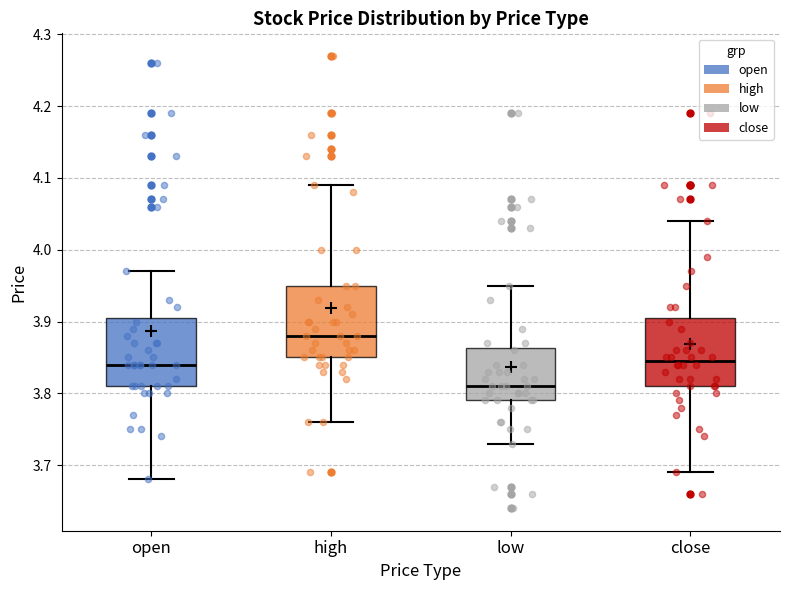

Reading left to right, transcribe this box plot: for each box, give where its median line is, the range the box spans, and where its two whiskers end, as read against the y-axis. The values are not printed on the chart, so give them approximately, as read against the axis.

open: median 3.84, box 3.81 to 3.91, whiskers 3.68 to 3.97
high: median 3.88, box 3.85 to 3.95, whiskers 3.76 to 4.09
low: median 3.81, box 3.79 to 3.86, whiskers 3.73 to 3.95
close: median 3.85, box 3.81 to 3.91, whiskers 3.69 to 4.04